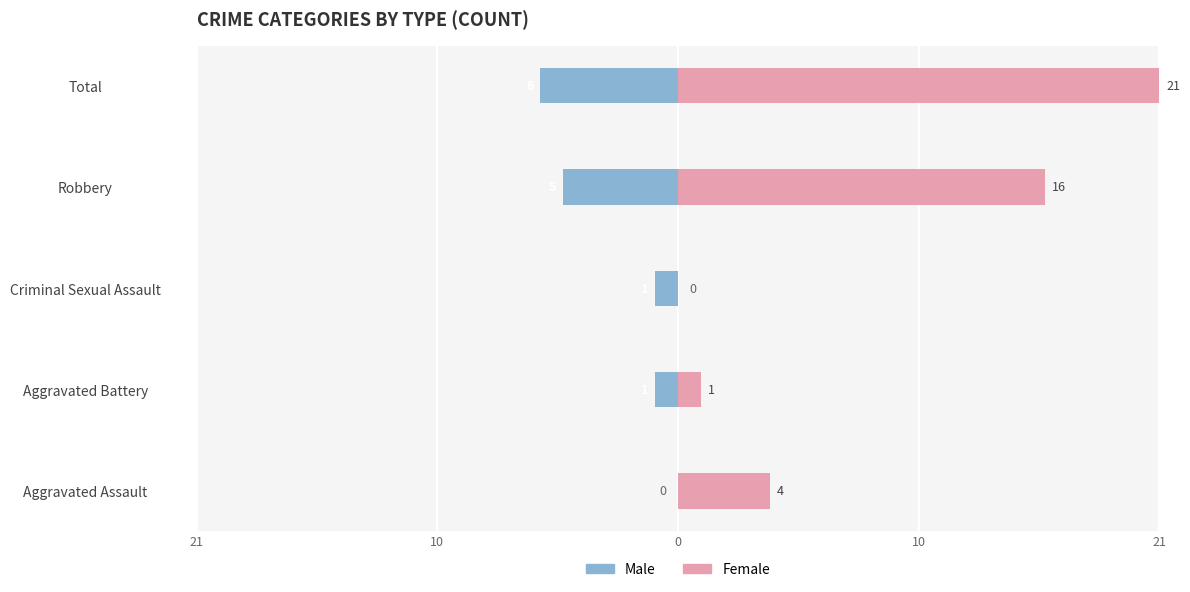

What is the average value of the Female series?

8